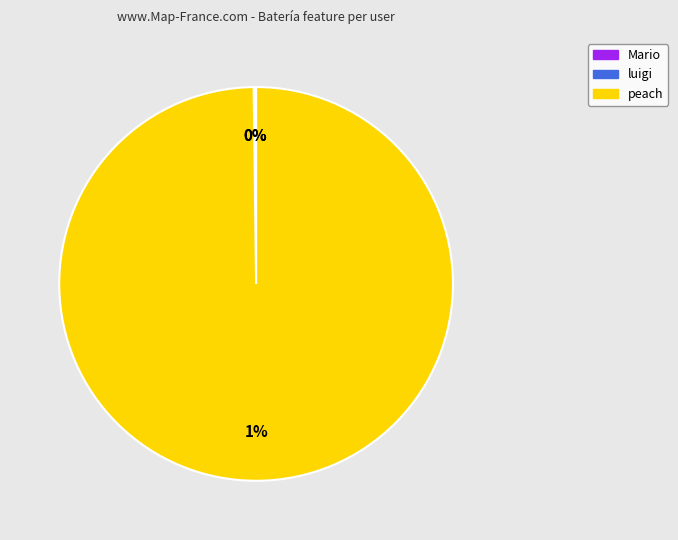

What percentage is the peach slice, to the nearest percent?

100%